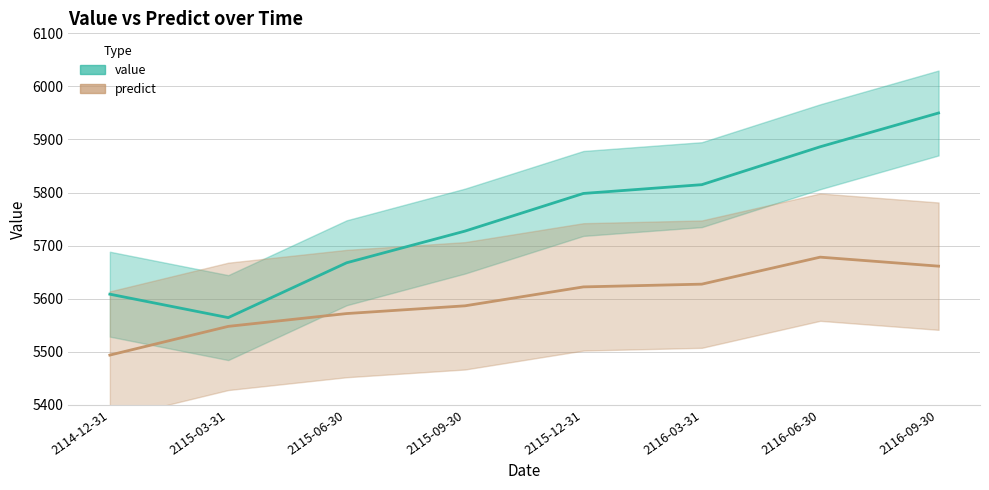

What is the difference between the highest and lowest values at 2116-06-30?

208.0